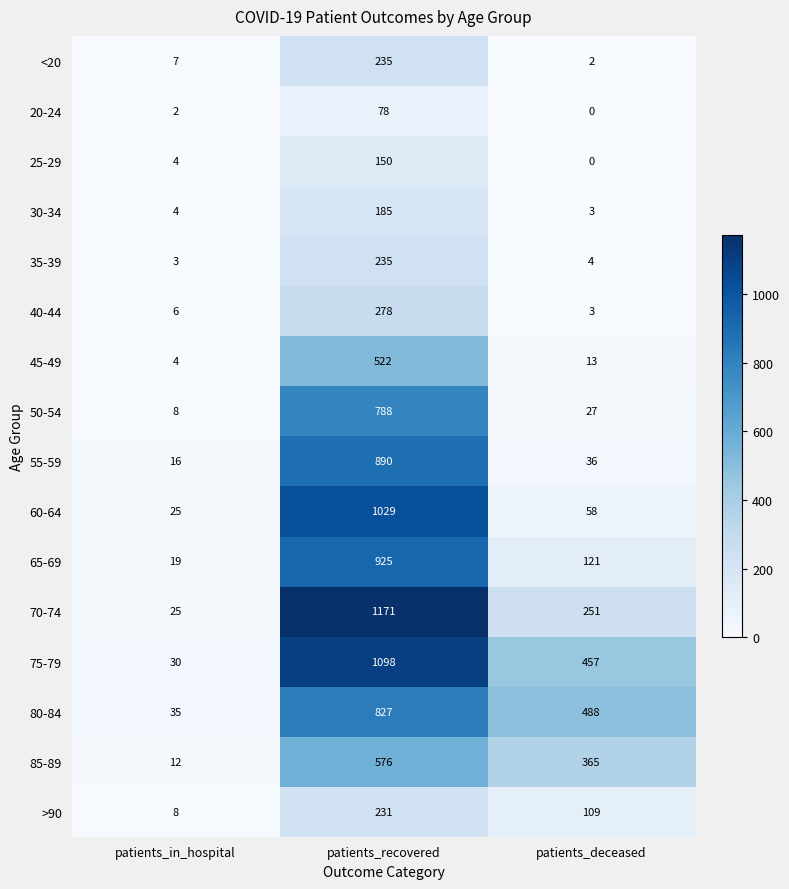

Which label corresponds to the smallest value in the chart?

patients_deceased